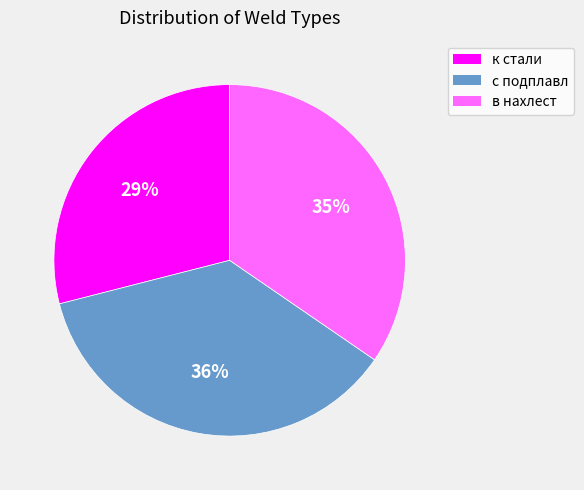

Does к стали represent more than half of the total?

No